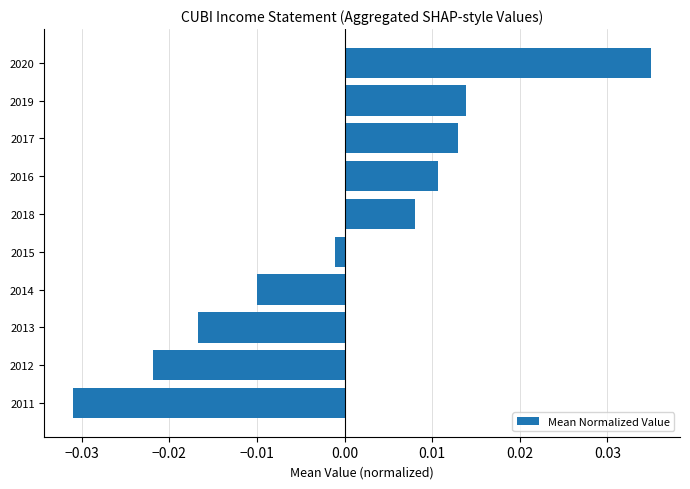

Which label corresponds to the smallest value in the chart?

2011